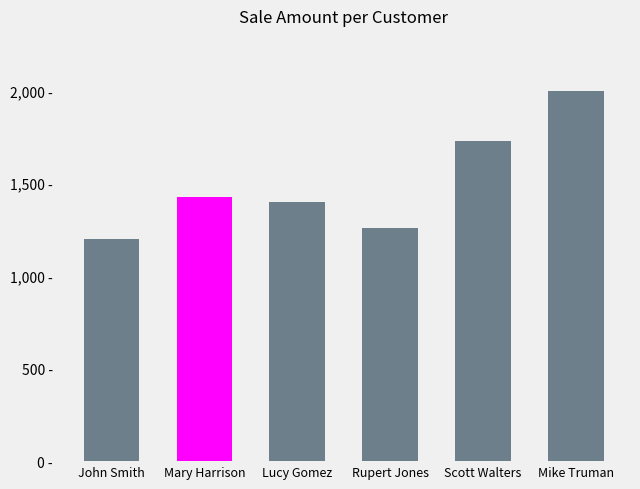

What is the difference between the maximum and second lowest values?

738